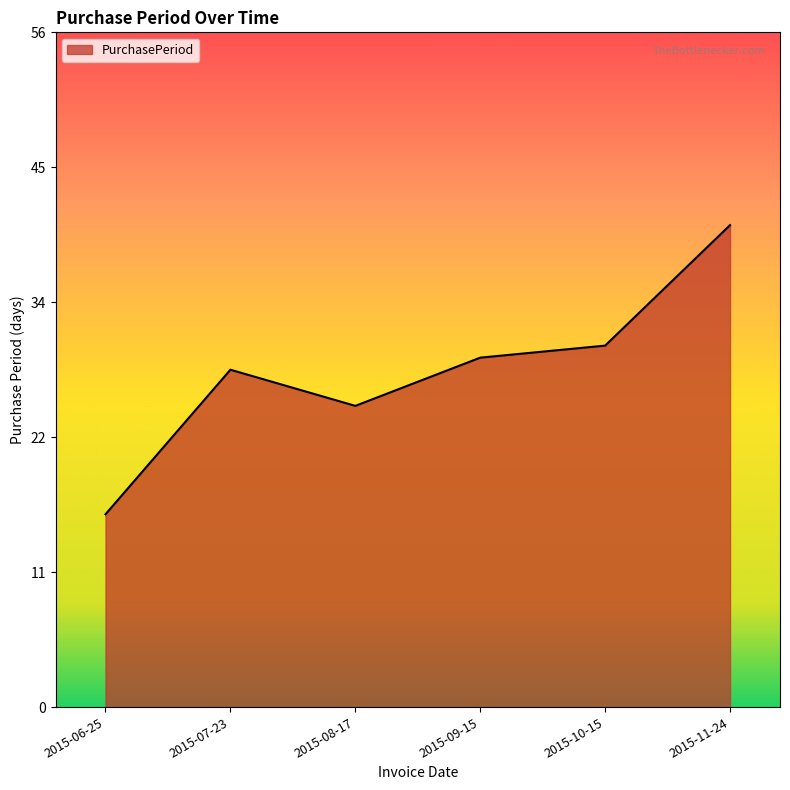

The value at 2015-10-15 is 30. True or false?

True